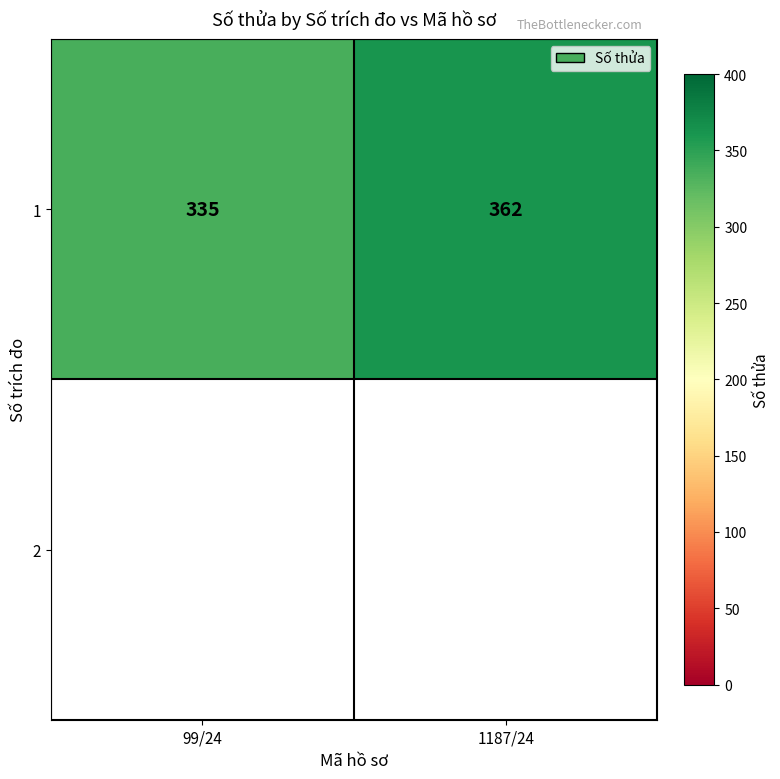

Rank the categories by value from highest to lowest.

1187/24, 99/24